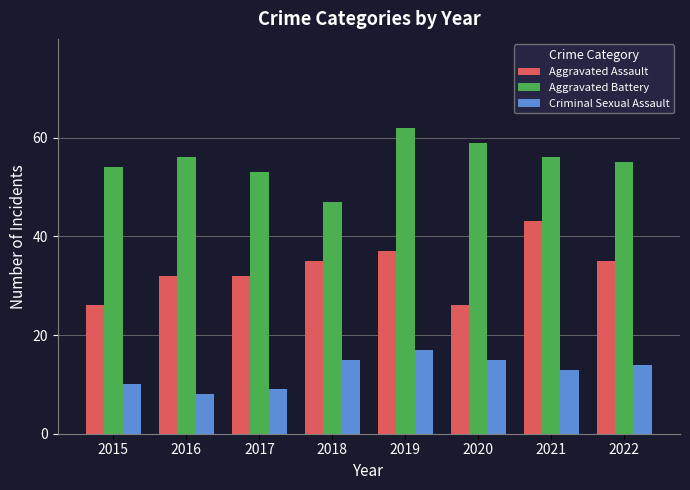

Which series has the largest total across all categories?

Aggravated Battery